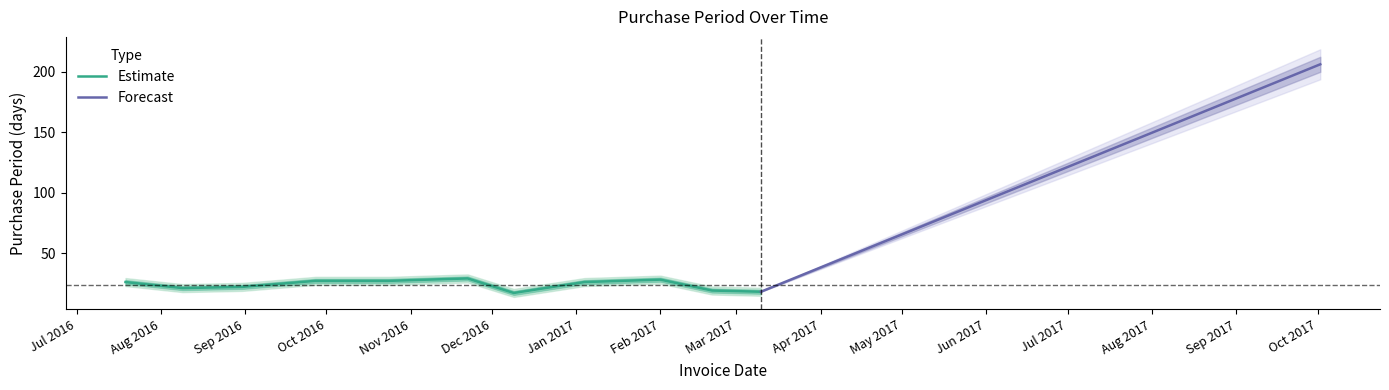

What is the difference between the maximum and second lowest values?

188